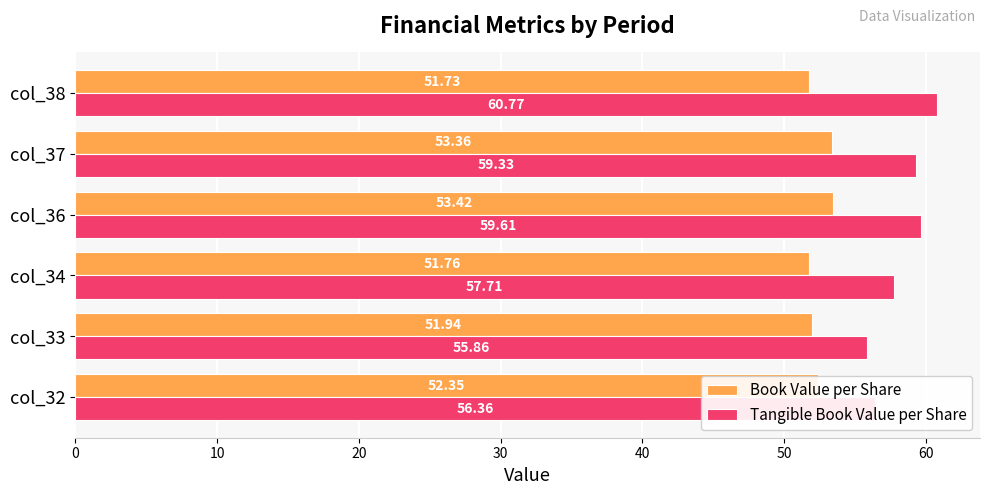

What is the average value of the Tangible Book Value per Share series?

58.3